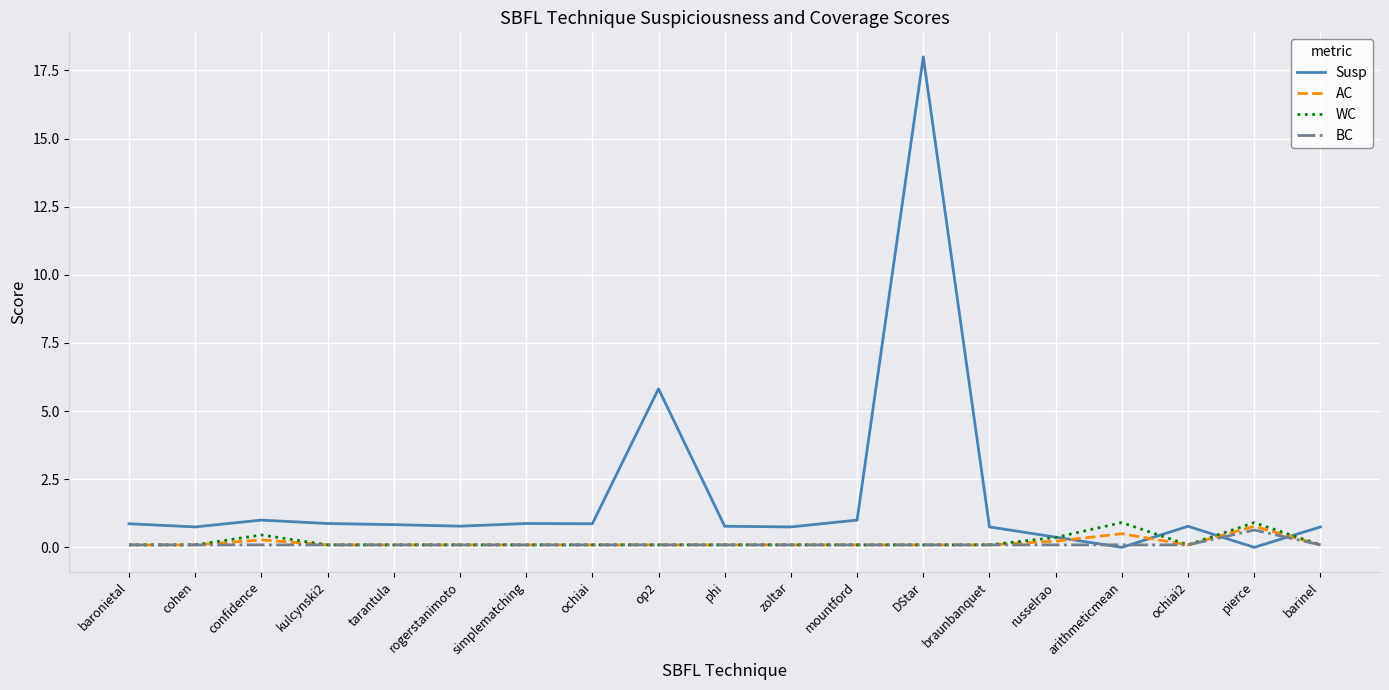

What is the average value of the AC series?

0.2